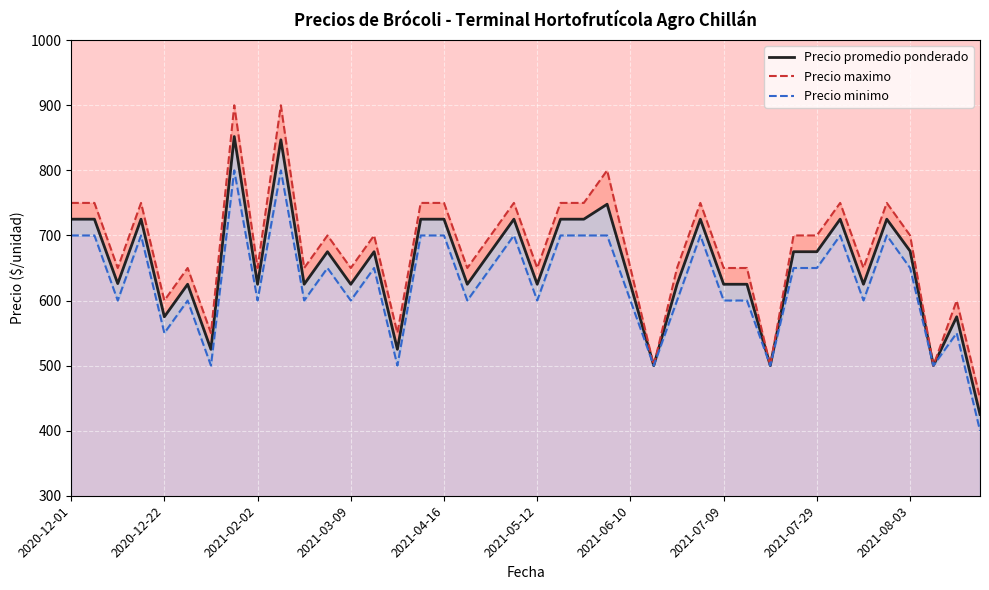

What is the maximum value for Precio maximo?

900